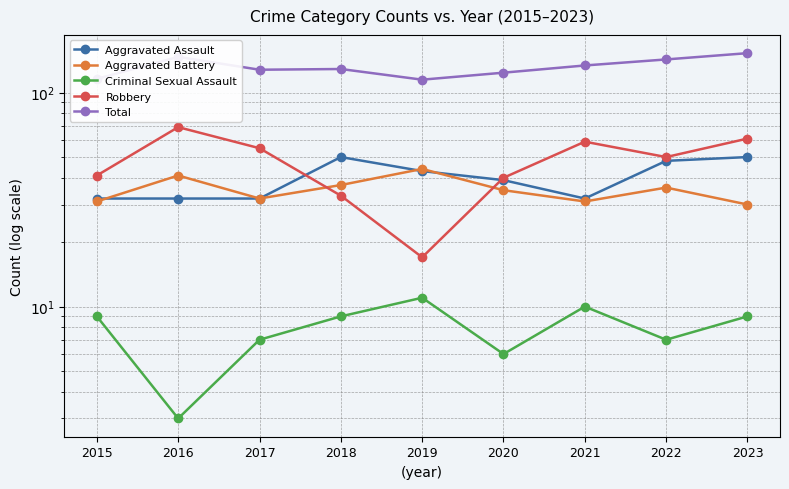

What is the maximum value for Robbery?

69